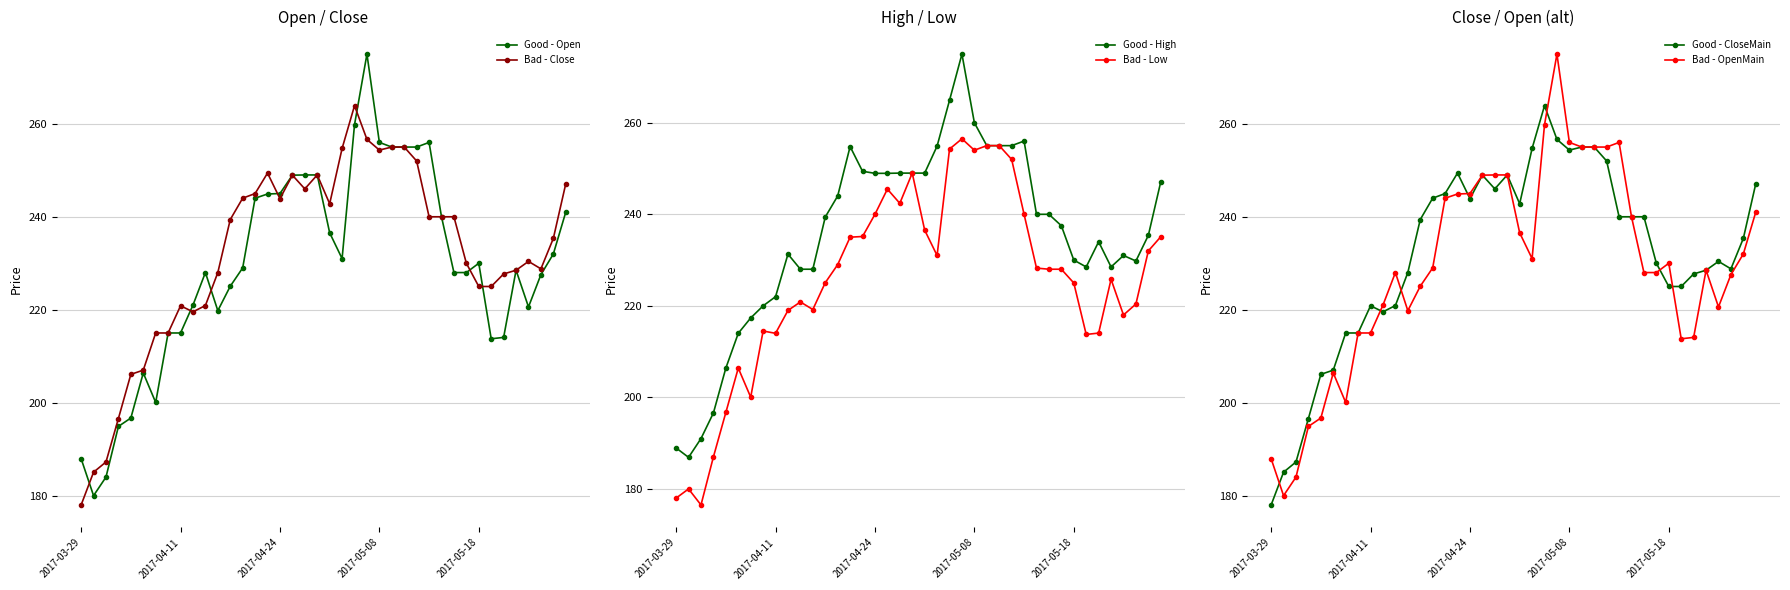

How many lines are shown in the chart?

6